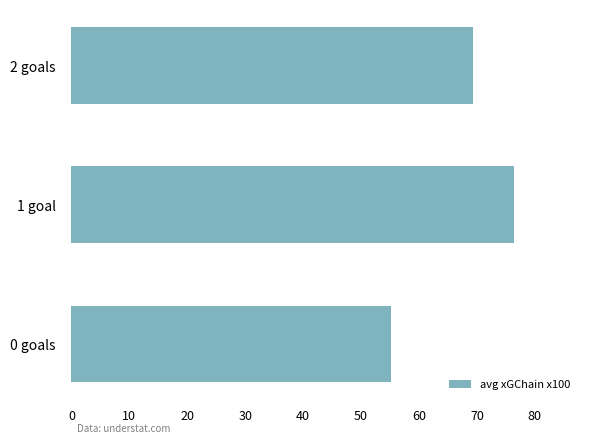

How many bars are there in total?

3